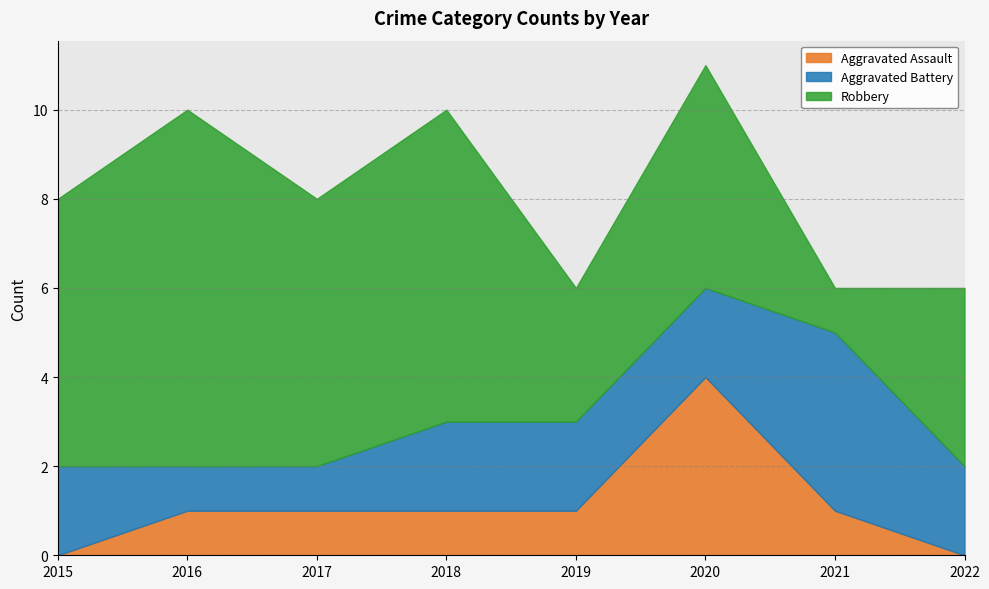

List the series in order of their peak value, lowest first.

Aggravated Assault, Aggravated Battery, Robbery